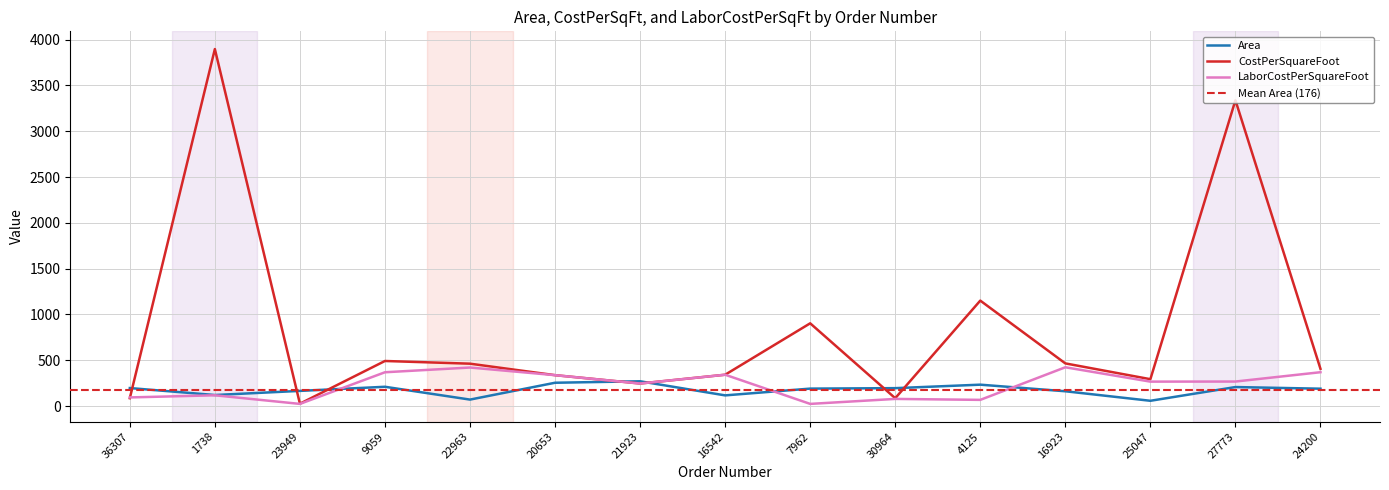

Which series has the largest total across all categories?

CostPerSquareFoot